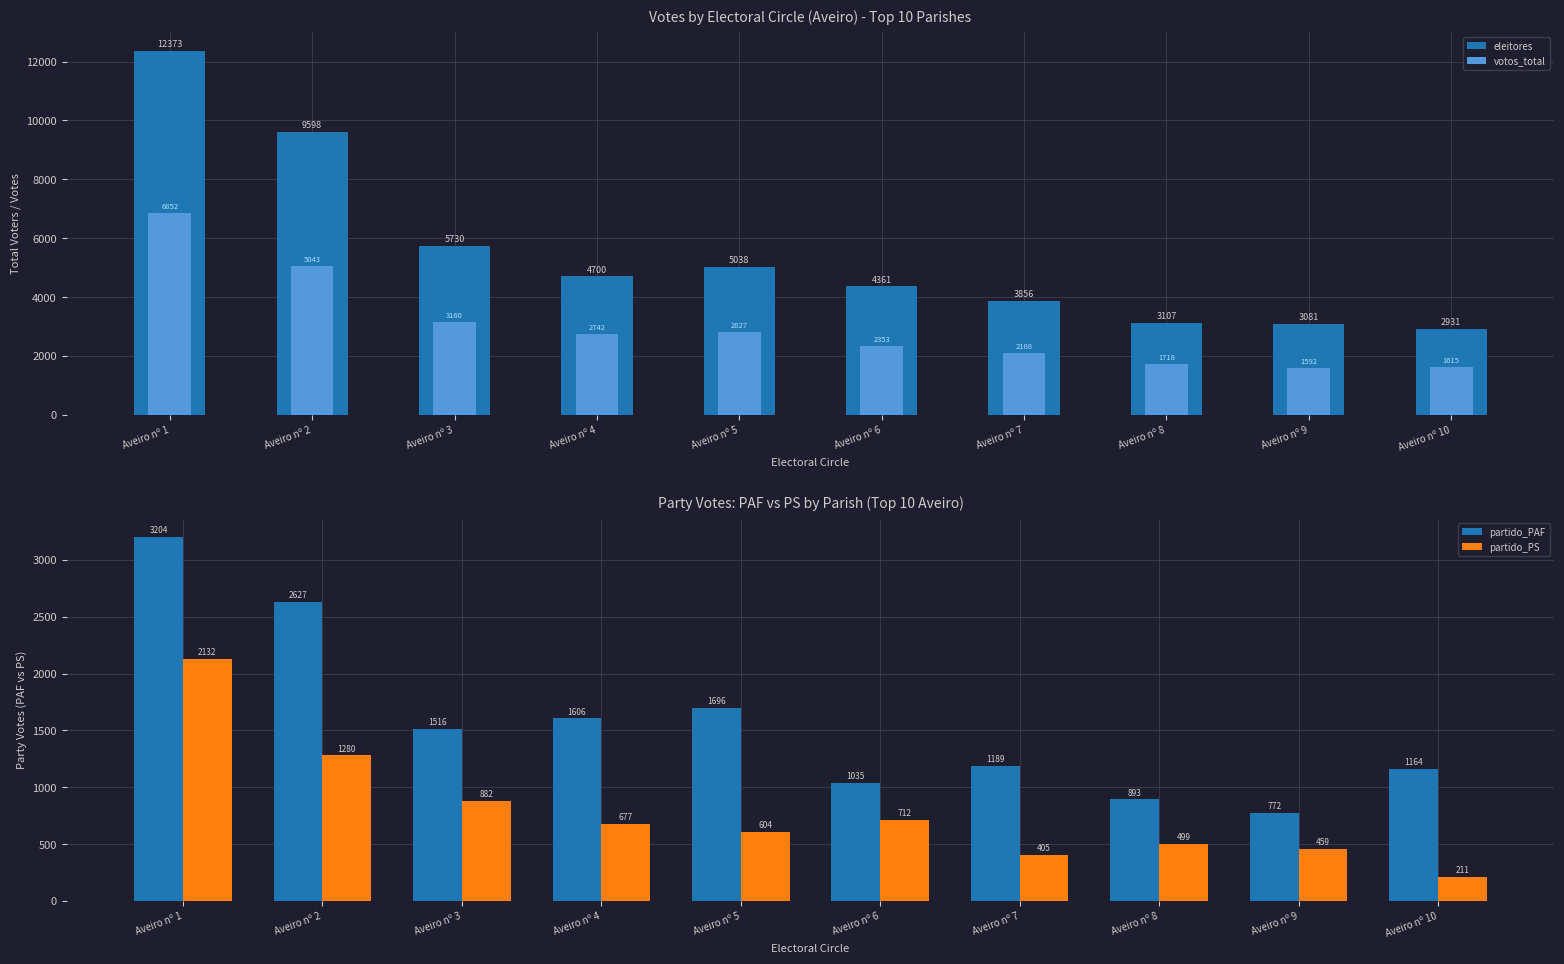

How many bars are there in total?

40